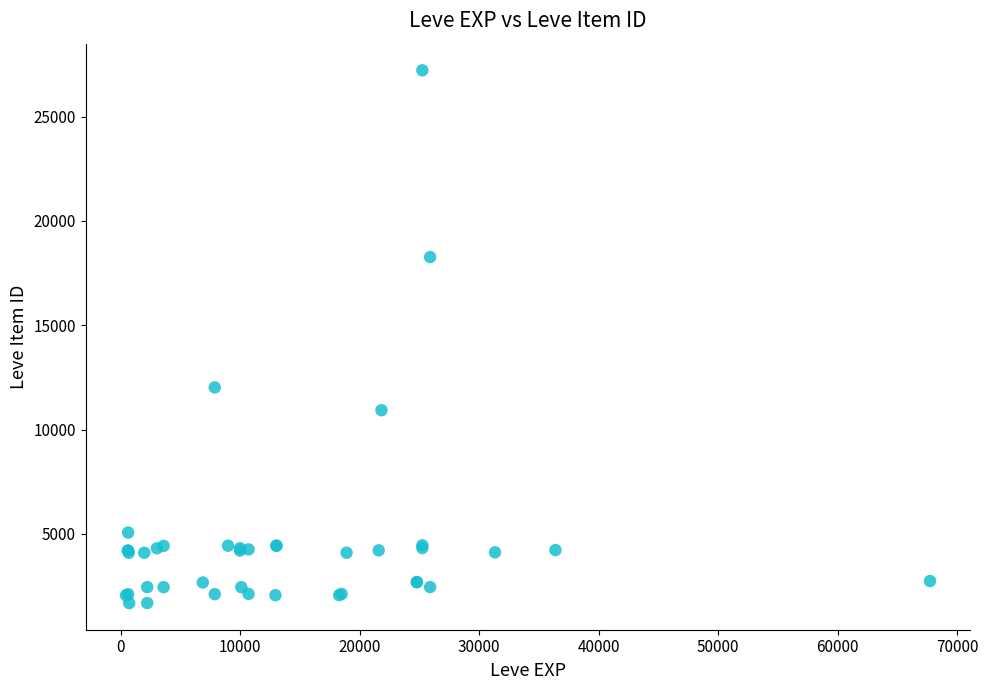

What Y value in the scatter plot is closest to 14448?

12018